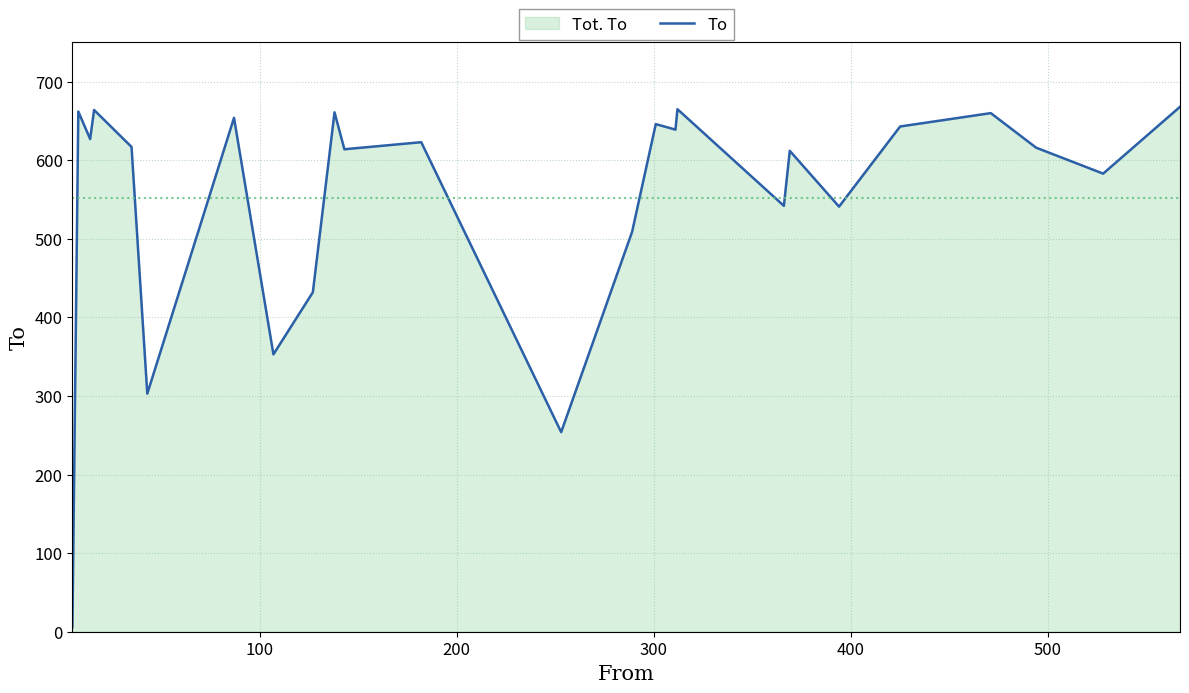

What is the difference between the maximum and minimum values?

662